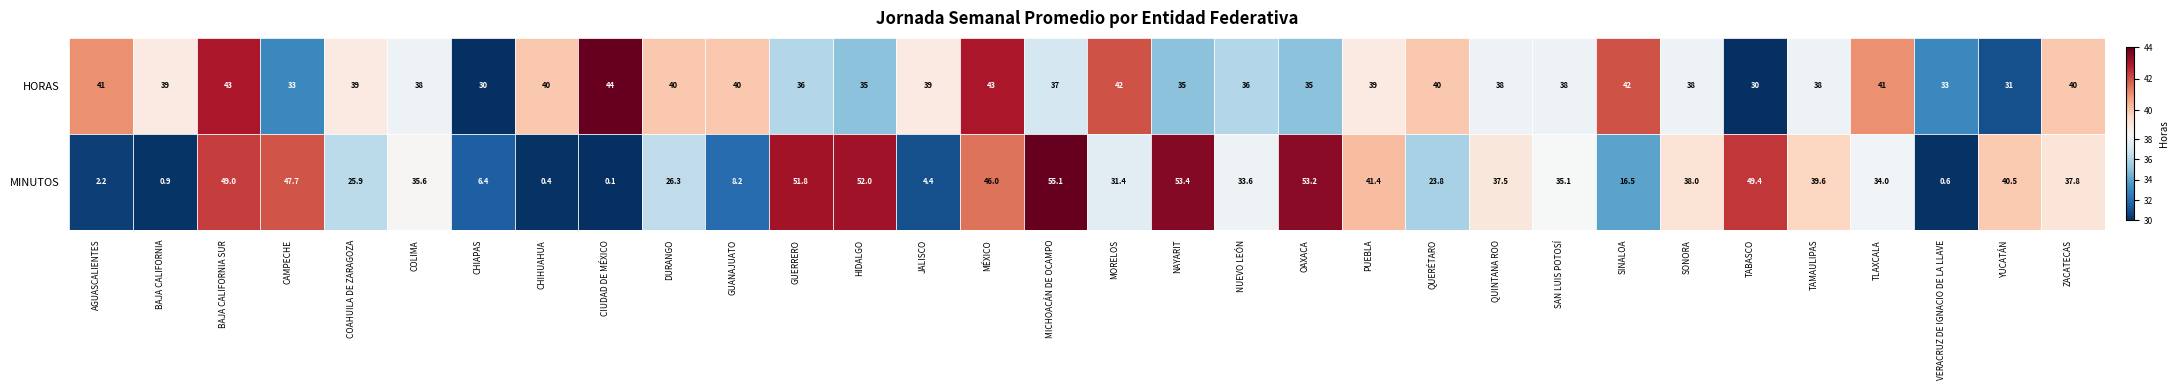

Is the value of minutos at 12 greater than the value of horas at 9?

Yes